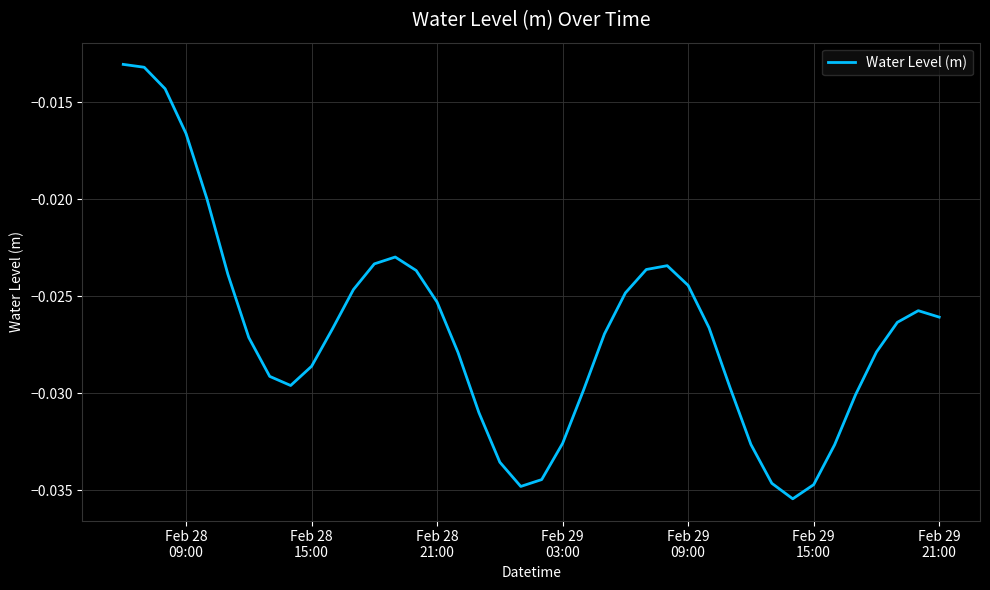

Does the chart have visible grid lines?

Yes